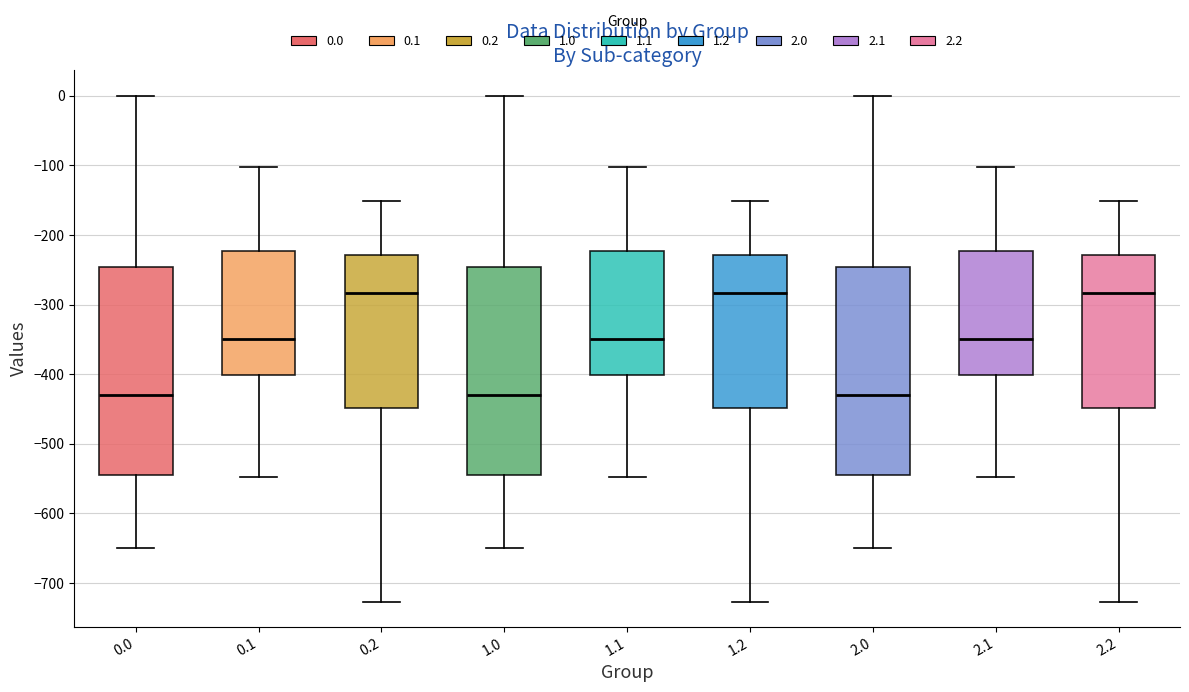

Reading left to right, read every box against the y-axis: the position of its median line, the range the box covers, and the ends of its whiskers. The values are not printed on the chart, so give them approximately, as read against the axis.

0.0: median -430, box -540 to -250, whiskers -650 to 0
0.1: median -350, box -400 to -220, whiskers -550 to -100
0.2: median -280, box -450 to -230, whiskers -730 to -150
1.0: median -430, box -540 to -250, whiskers -650 to 0
1.1: median -350, box -400 to -220, whiskers -550 to -100
1.2: median -280, box -450 to -230, whiskers -730 to -150
2.0: median -430, box -540 to -250, whiskers -650 to 0
2.1: median -350, box -400 to -220, whiskers -550 to -100
2.2: median -280, box -450 to -230, whiskers -730 to -150